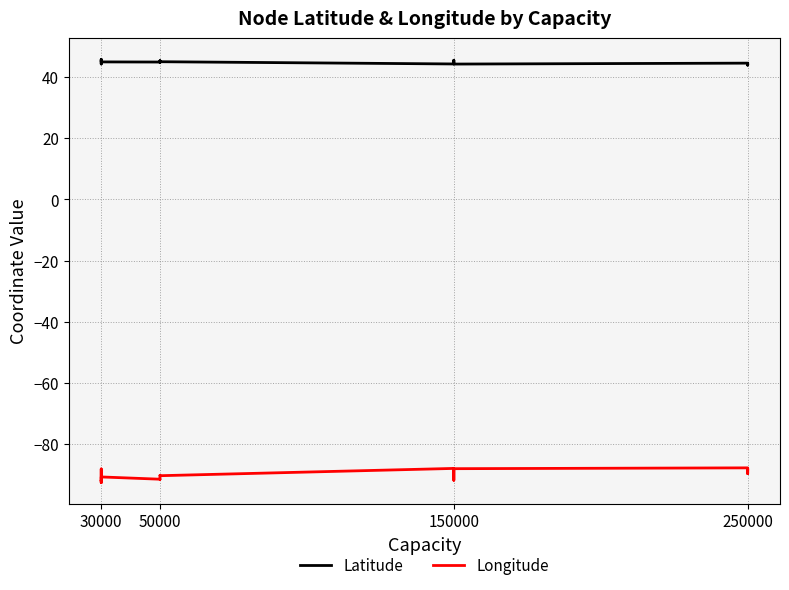

Reading right to left, extract all data points from this chart.

Latitude: 44.3	44.3	44.1	44.2	43.9	44.4	44.5	44.2	45.5	44.3	45.0	44.8	45.3	44.9	44.9	45.8	44.3	44.5	44.7	45.2
Longitude: -88.2	-88.1	-88.1	-88.1	-89.7	-88.3	-87.8	-88.1	-91.8	-88.0	-90.4	-90.3	-91.5	-91.5	-90.8	-92.6	-91.8	-92.0	-88.2	-91.9